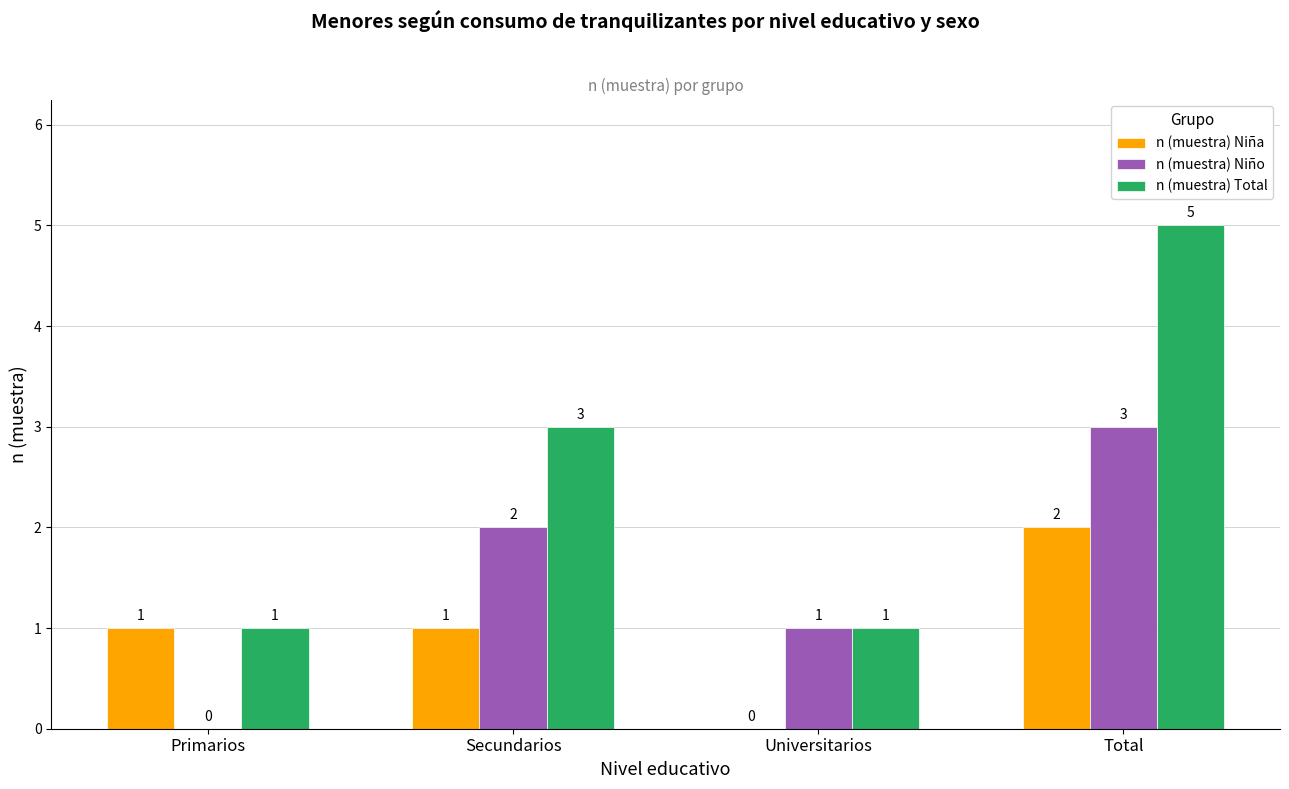

Is it true that n (muestra) Niña equals -1 at Universitarios?

False